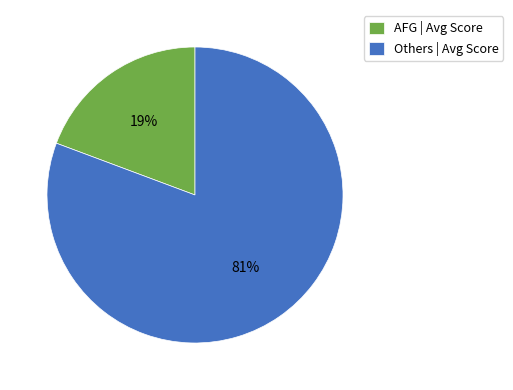

Between AFG | Avg Score and Others | Avg Score, which is larger?

Others | Avg Score